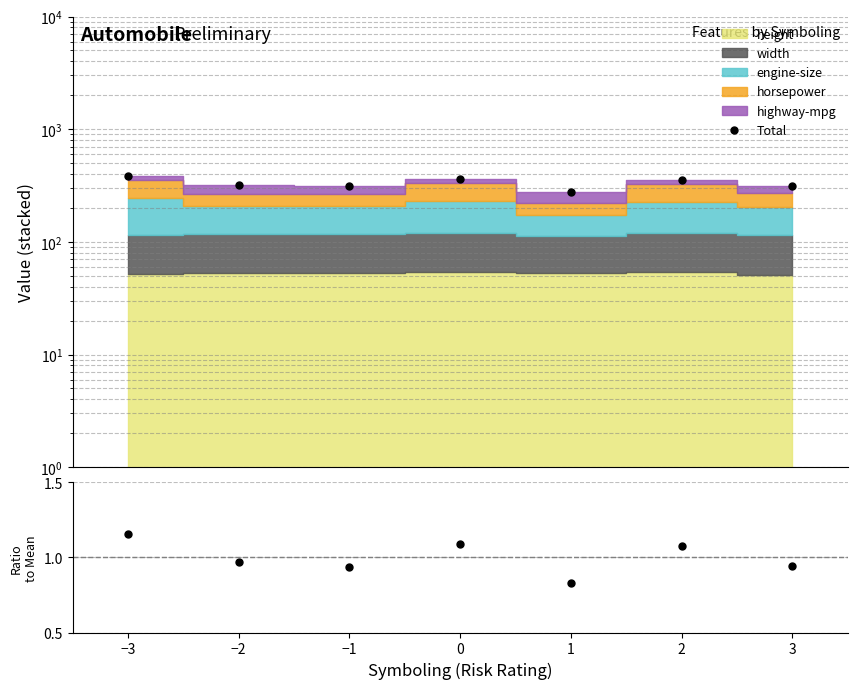

Where is Total nearest to the value 329?

−2